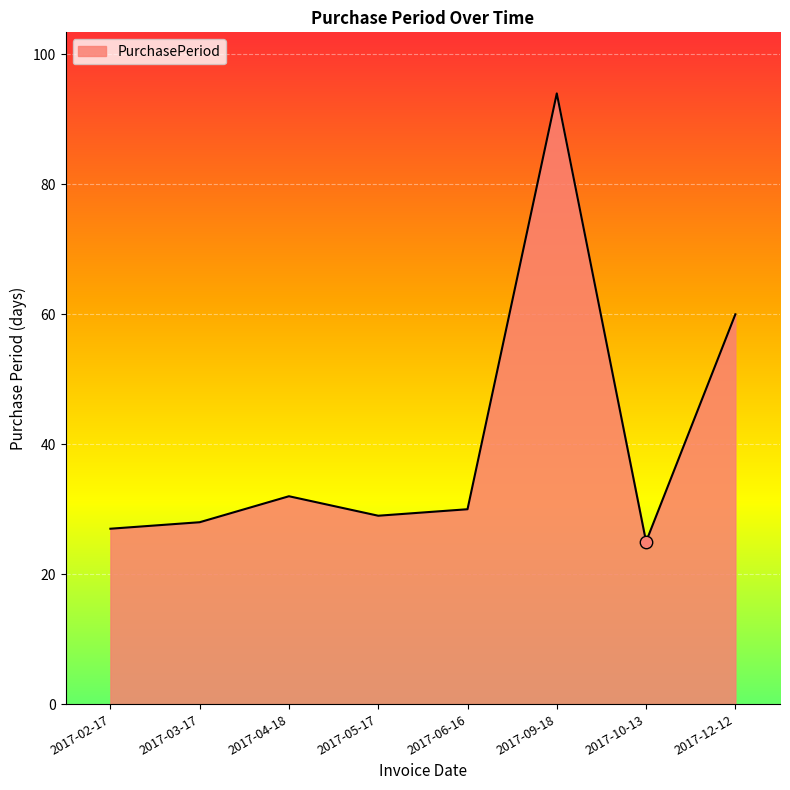

What is the ratio of the value at 2017-10-13 to the value at 2017-02-17?

0.9